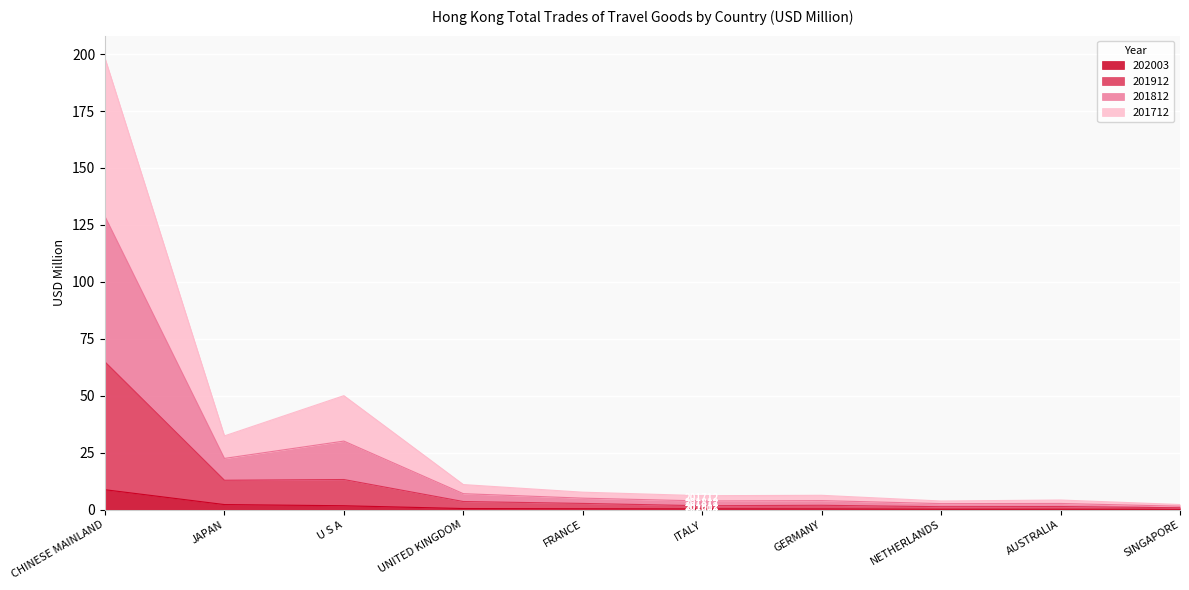

What is the maximum value for 202003?

8.8